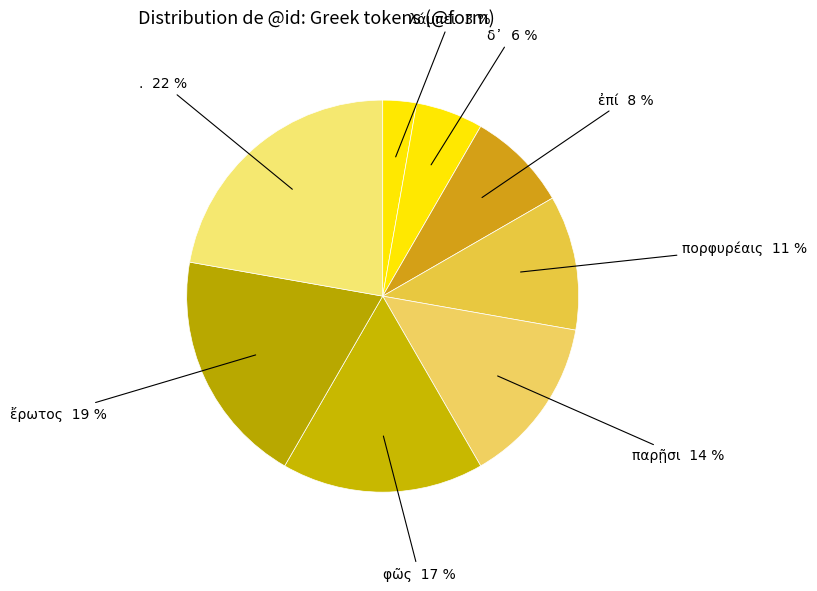

Approximately how many times larger is the value at λάμπει compared to δ᾽?

0.5